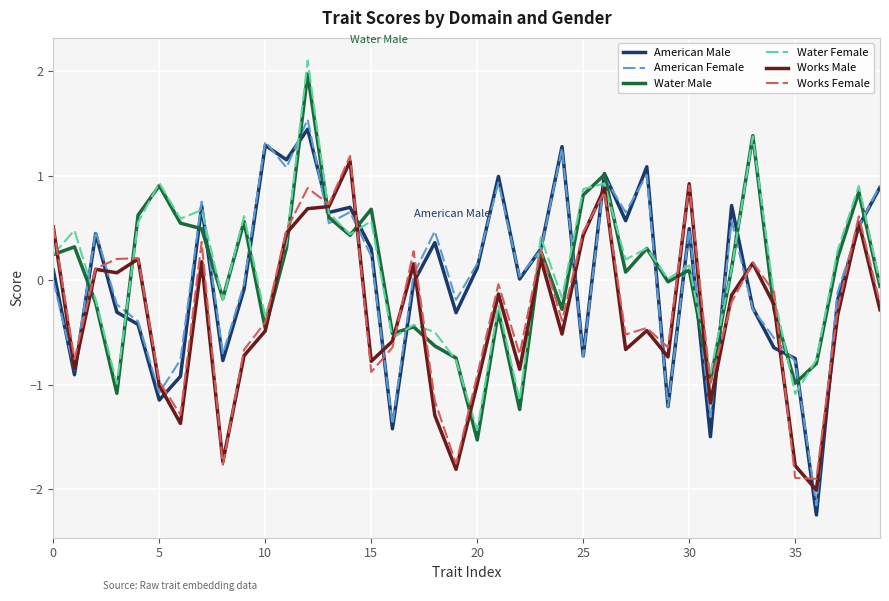

What is the greatest value displayed?

2.1